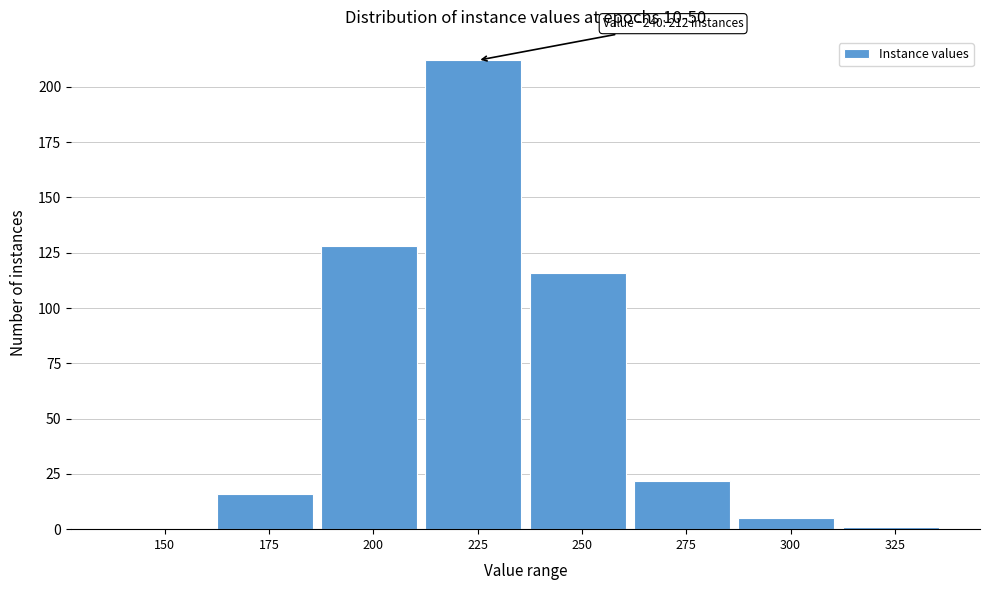

Reading right to left, extract all data points from this chart.

325=1	300=5	275=22	250=116	225=212	200=128	175=16	150=0